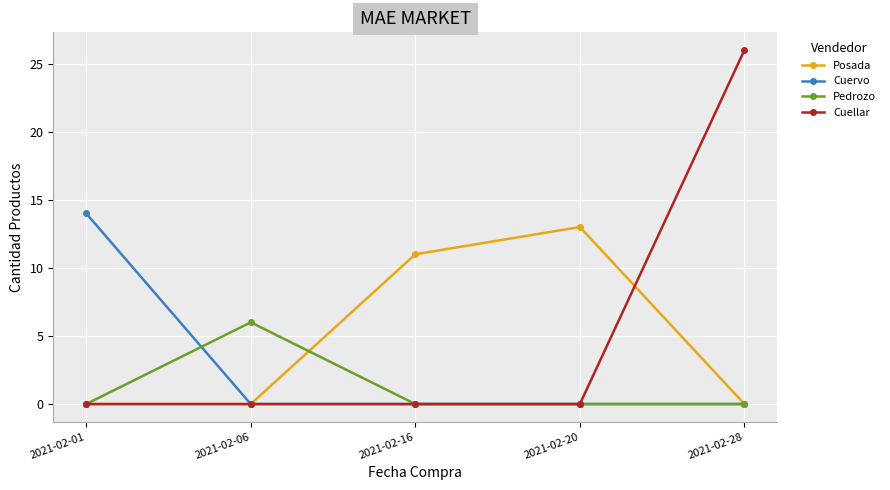

At which label does Posada reach its peak?

2021-02-20